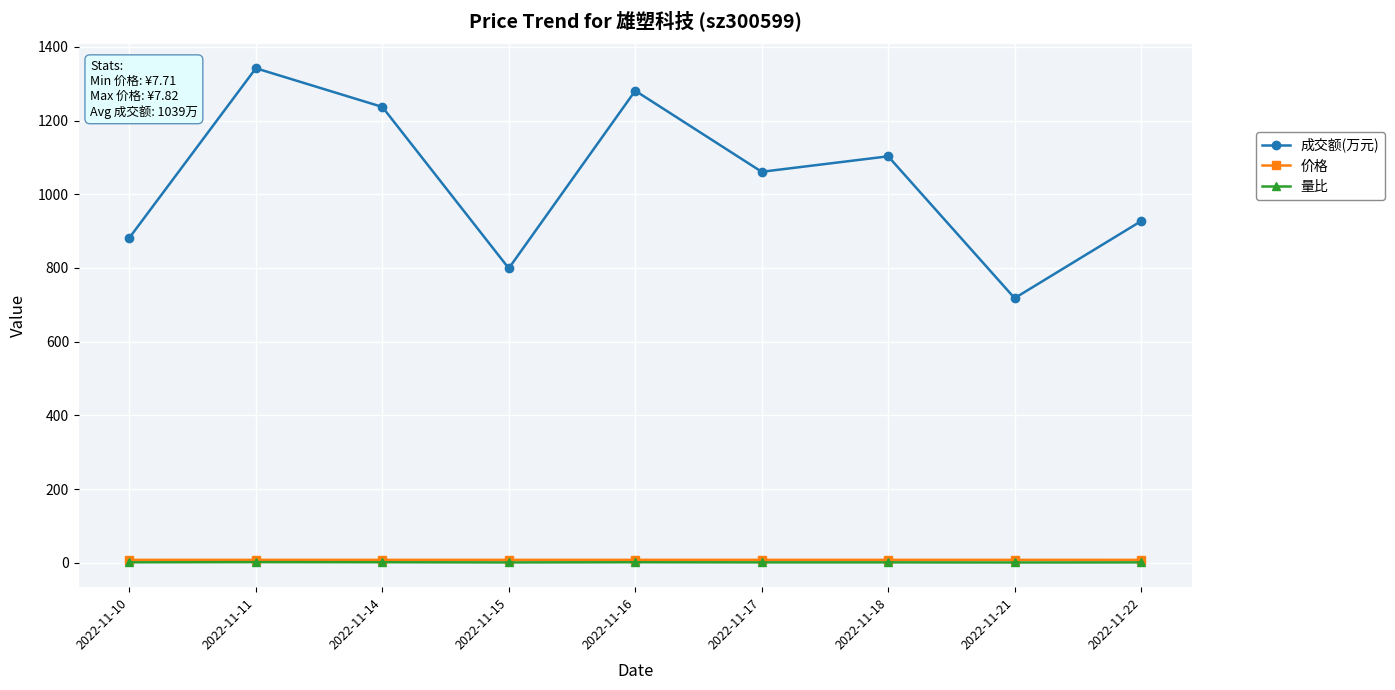

What is the greatest value displayed?

1342.0